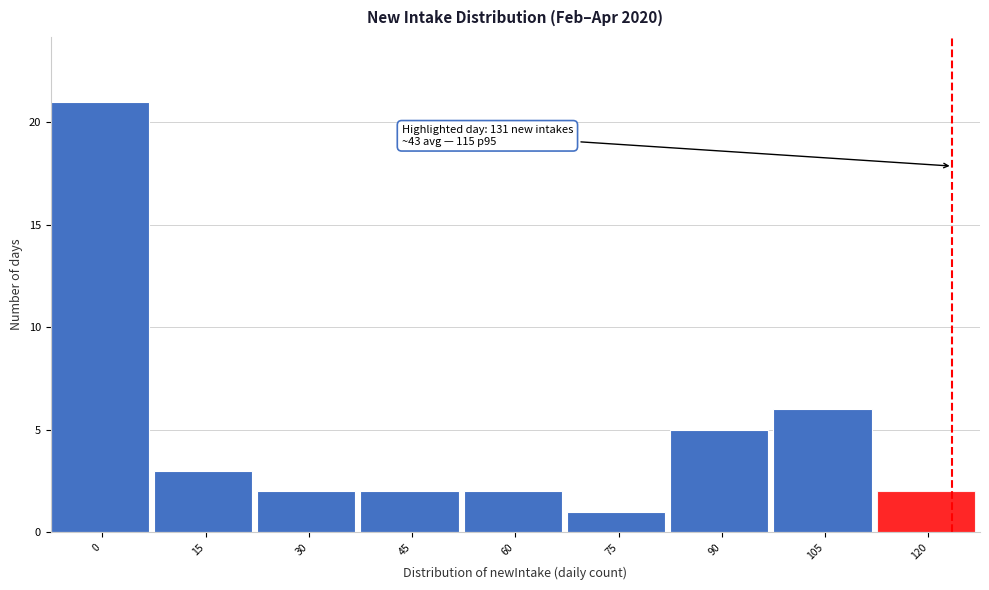

Reading right to left, what are all the values shown in this chart?

120=2	105=6	90=5	75=1	60=2	45=2	30=2	15=3	0=21